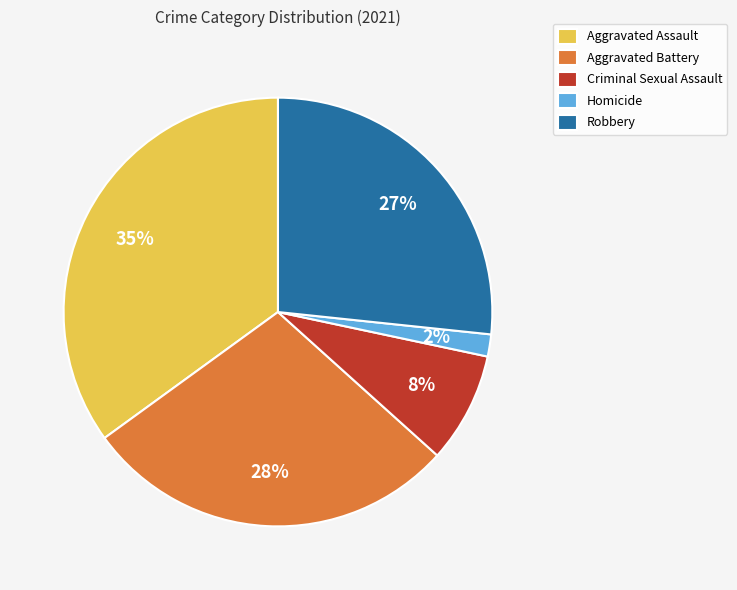

What is the smallest slice in the pie chart?

Homicide